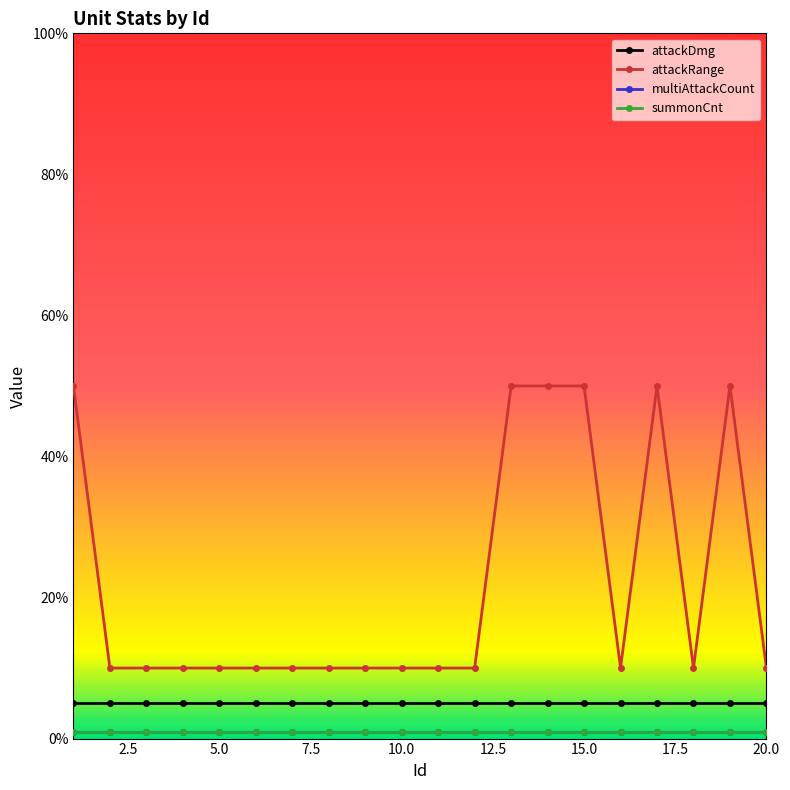

Does the chart have visible grid lines?

No